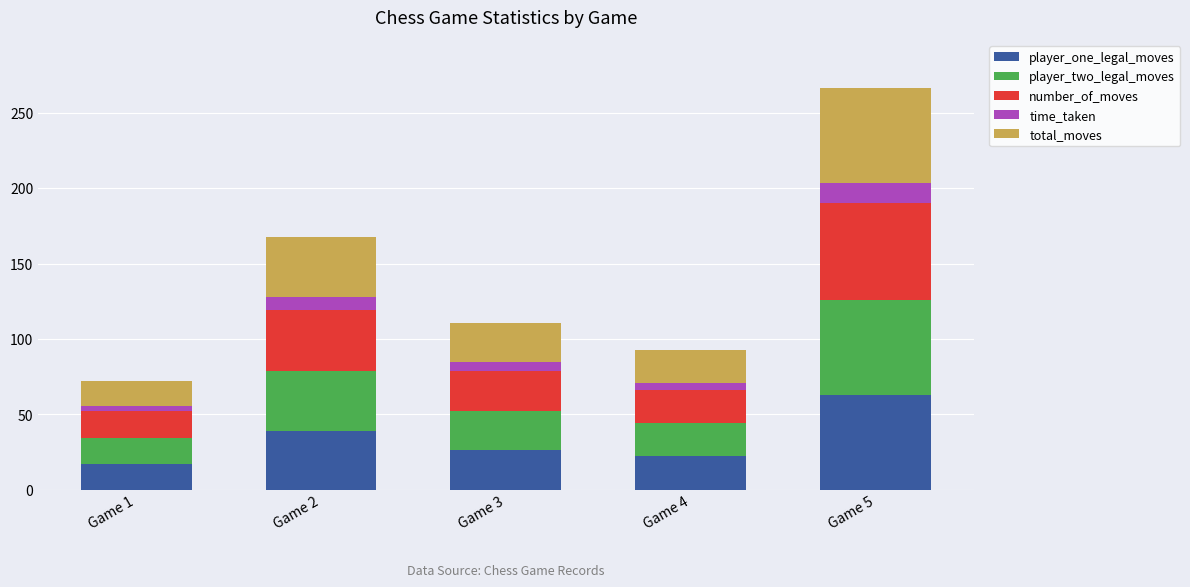

How many bars are there in total?

5